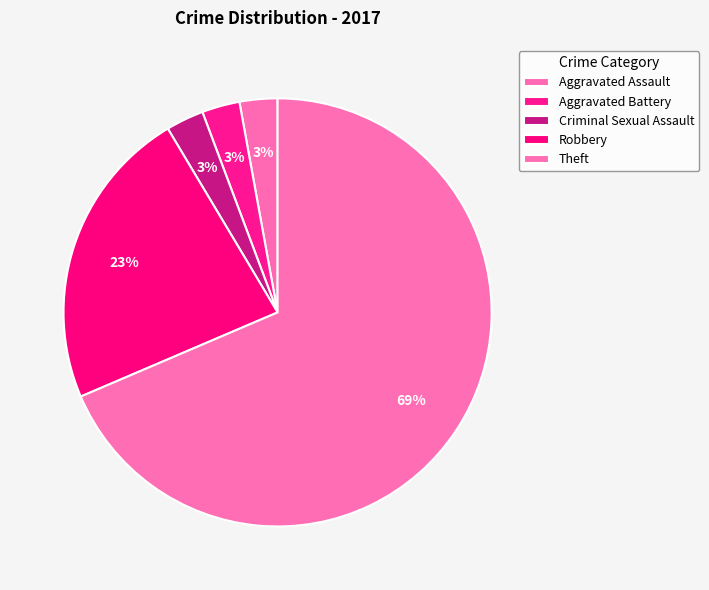

How many slices are in this pie chart?

5